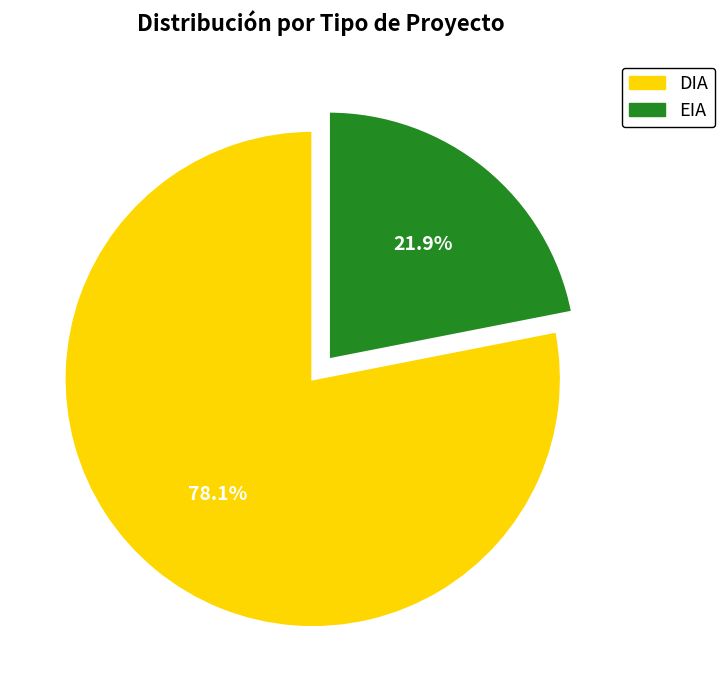

What is the ratio of the value at EIA to the value at DIA?

0.3